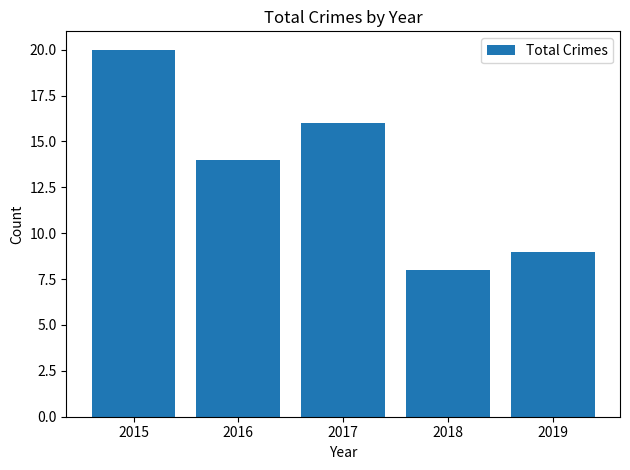

Reading left to right, list all the values displayed in this chart.

2015=20	2016=14	2017=16	2018=8	2019=9